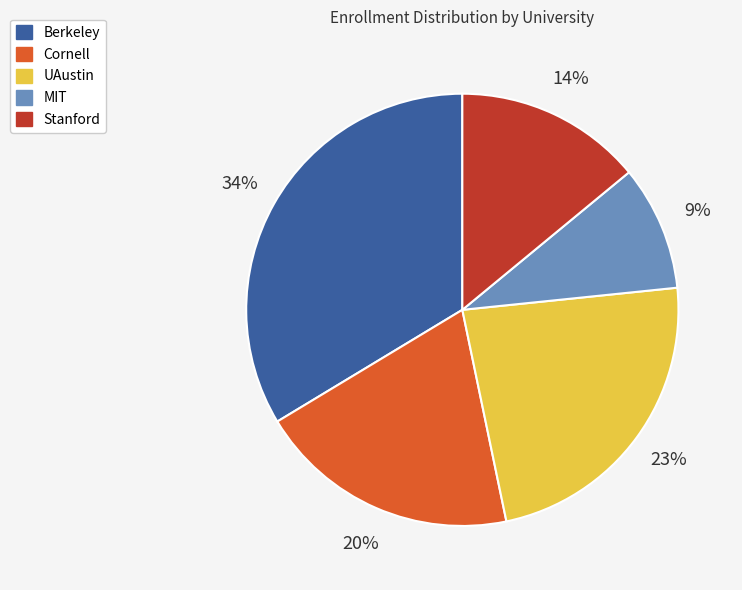

Do Stanford and Berkeley together represent more than half of the pie?

No